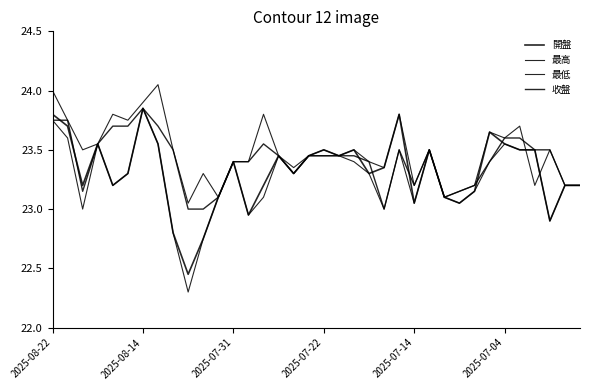

At which label is 開盤 closest to 23?

13